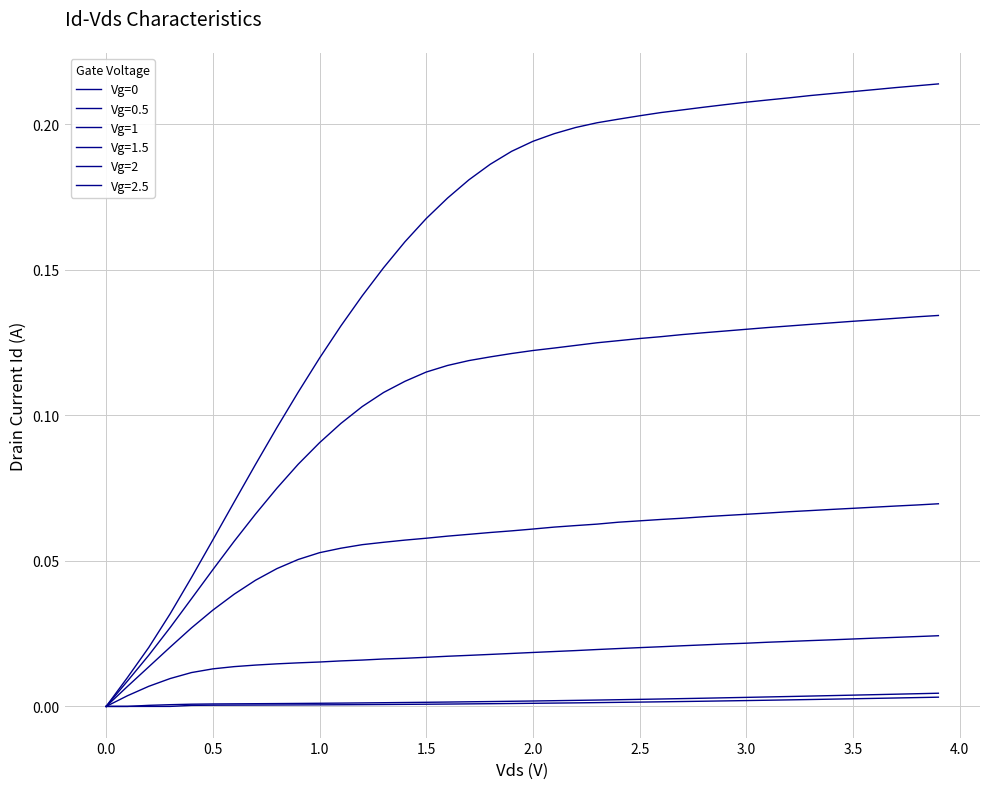

How many lines are shown in the chart?

6